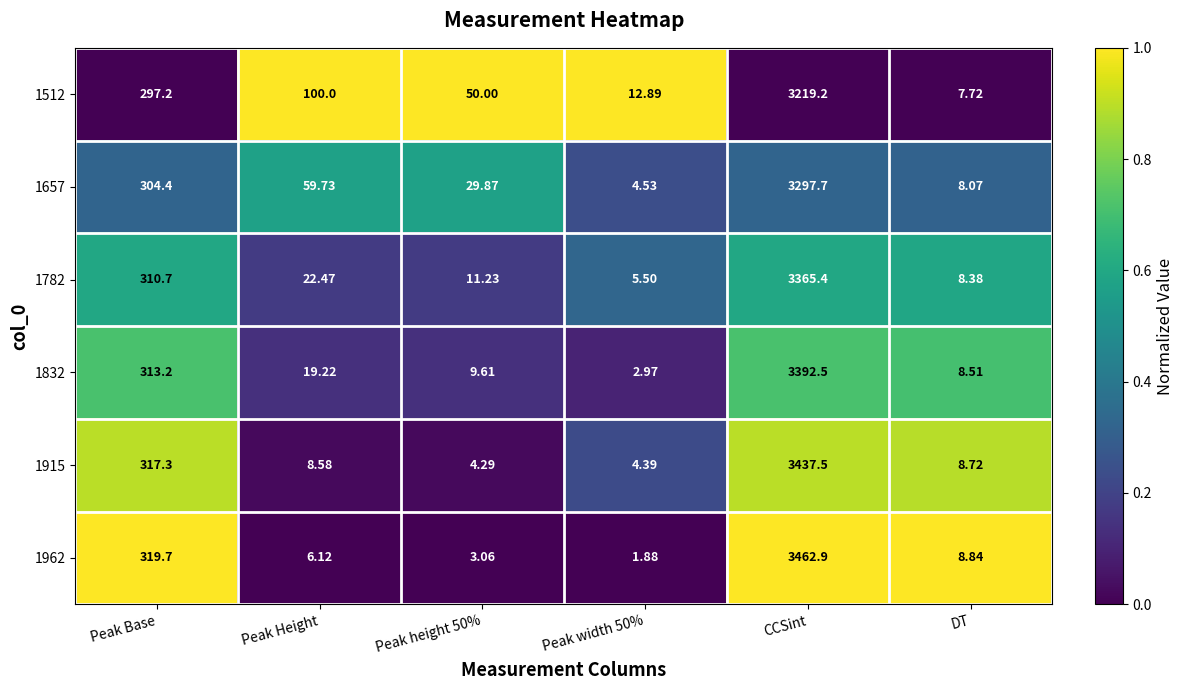

Which category has the highest value in the 1512 series?

CCSint